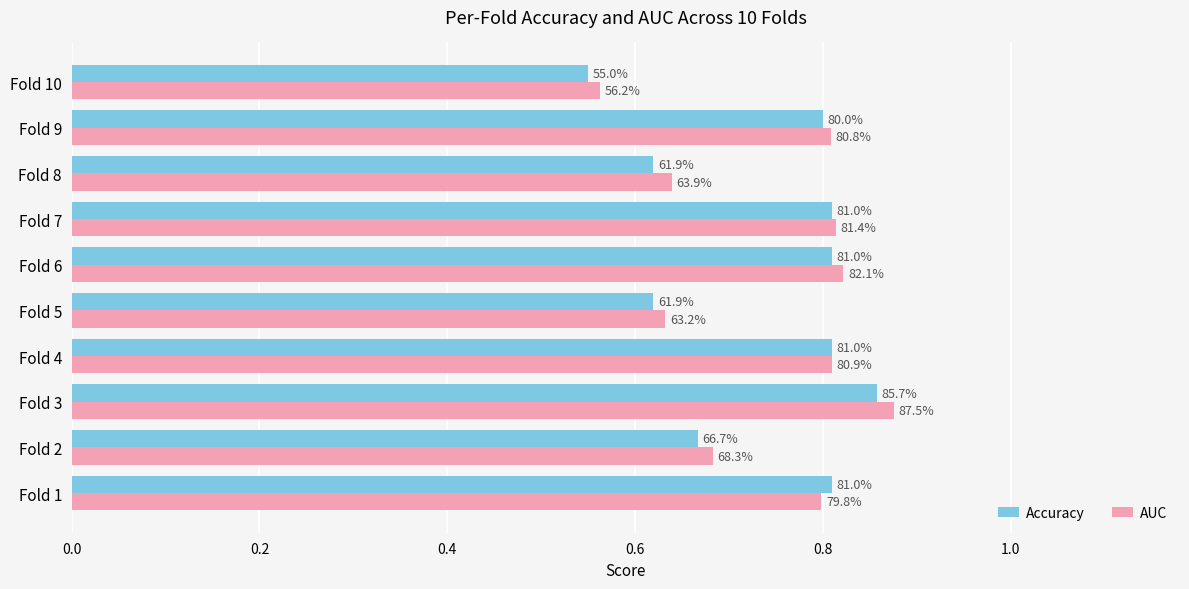

What are all the series names shown in the legend?

Accuracy, AUC